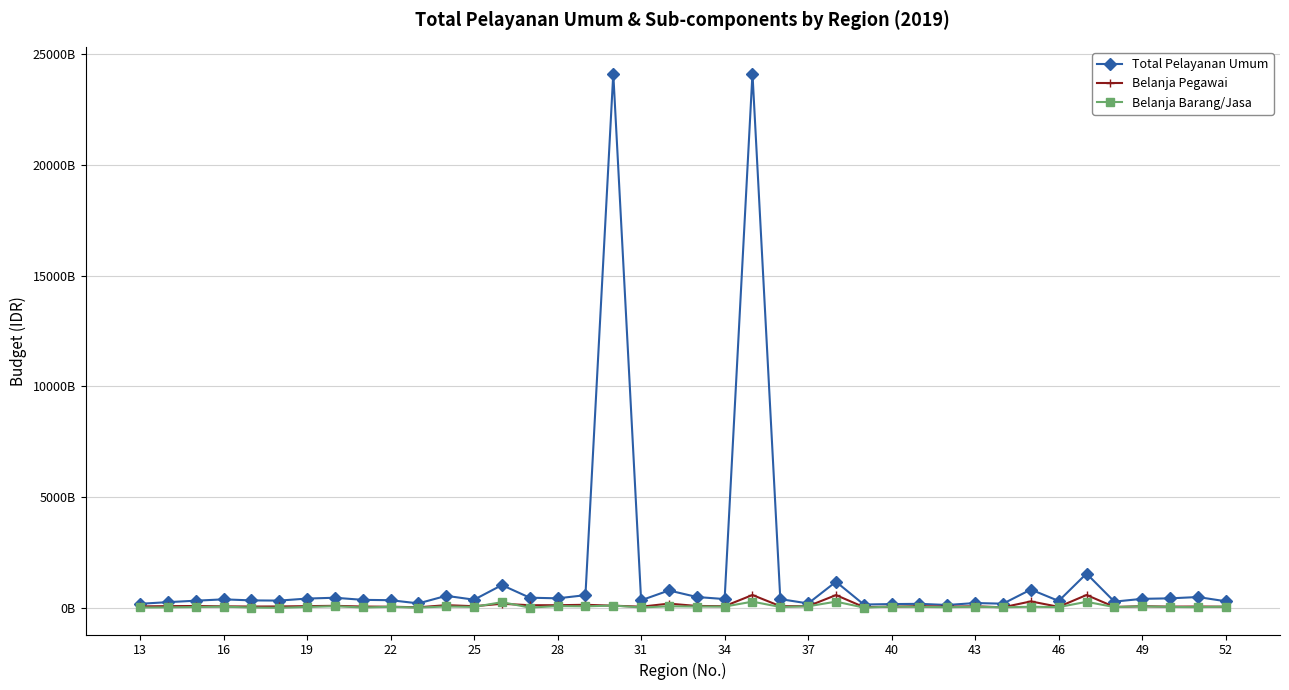

Reading left to right, extract all data points from this chart.

Total Pelayanan Umum: 211122839408.6	284443471435.0	349384583752.0	411406900085.0	363383179134.0	354724275042.0	445903110688.0	483325876852.0	388000146369.0	372372099956.0	229015571637.0	569475006260.5	395694796000.0	1053639648330.0	485102879939.0	456831452820.0	599423791101.0	24100086871941.0	368550226992.0	811739174934.0	517083489198.0	423358518644.0	24100086871941.0	421687315336.6	226369409964.0	1203889572170.8	177941198668.0	197864121784.9	207994413636.0	156089363310.0	245214414061.0	215089939180.0	852206773946.5	338478862701.0	1570582943000.0	308407781495.5	433768869293.0	456078896843.0	515121462273.0	324573525508.0
Belanja Pegawai: 93233957039.6	105206211376.0	110515620536.0	95835148940.0	87110214152.0	90312817532.0	104969737119.0	119377047976.0	86254672014.0	79435220927.0	52992005397.0	148945344095.5	101392903495.0	212281790147.0	146097693899.0	146531731475.0	165234904592.0	125682060269.0	79835731167.0	217770388405.0	112907081789.0	103304314948.0	606849393382.3	102021116597.0	103971992038.0	602691411600.0	61736317738.3	79188743371.0	105197996972.0	80283873056.0	98841947629.0	52698230057.0	318284903300.5	73562324034.0	606849393382.3	68875179649.5	100831183170.0	82349616525.0	88138653314.0	80127730148.0
Belanja Barang/Jasa: 44036012339.0	49868270923.0	64610464540.0	81038899629.0	43441440322.0	30634069584.0	67788057292.0	101261527918.0	45062469575.0	71950376719.0	40873575648.0	90036583416.2	70338704505.0	284607010565.0	39560253100.0	107374593031.0	95662974842.0	130589364579.8	45856346000.0	97901669500.0	87622284022.0	84895315601.0	306963819955.9	66670205688.6	98682978864.0	306963819955.9	40982561221.7	83235611213.9	72391166791.0	58100800142.0	77810667001.0	53775513035.0	76789236794.0	61459215049.0	299130224551.5	62721656306.0	93555276643.0	69177862079.0	59635372613.0	82387459264.0